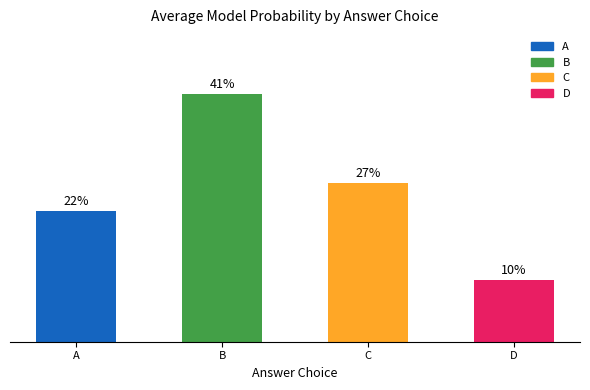

Are the bars horizontal?

No